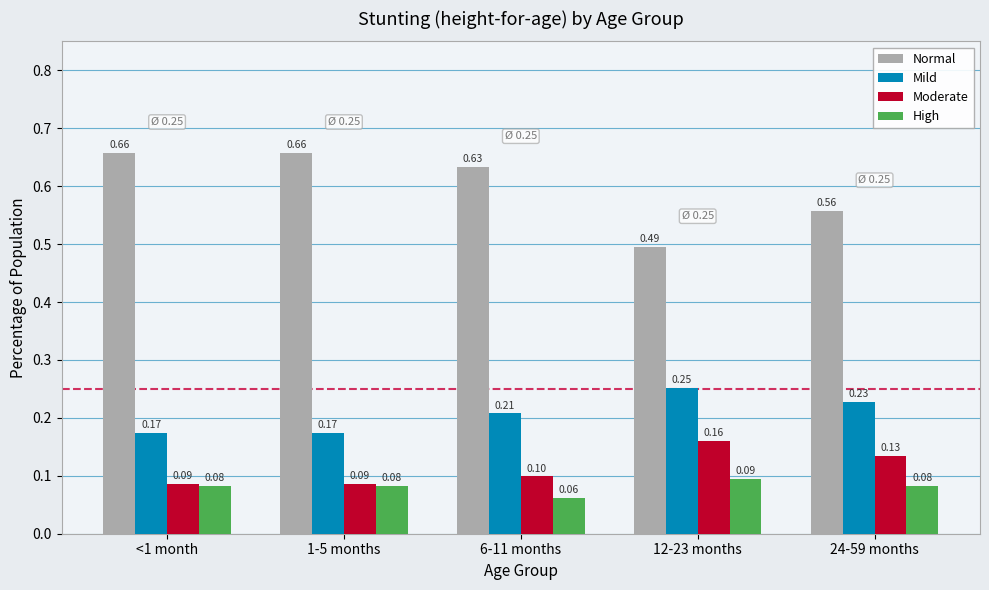

At which label does High reach its minimum?

6-11 months